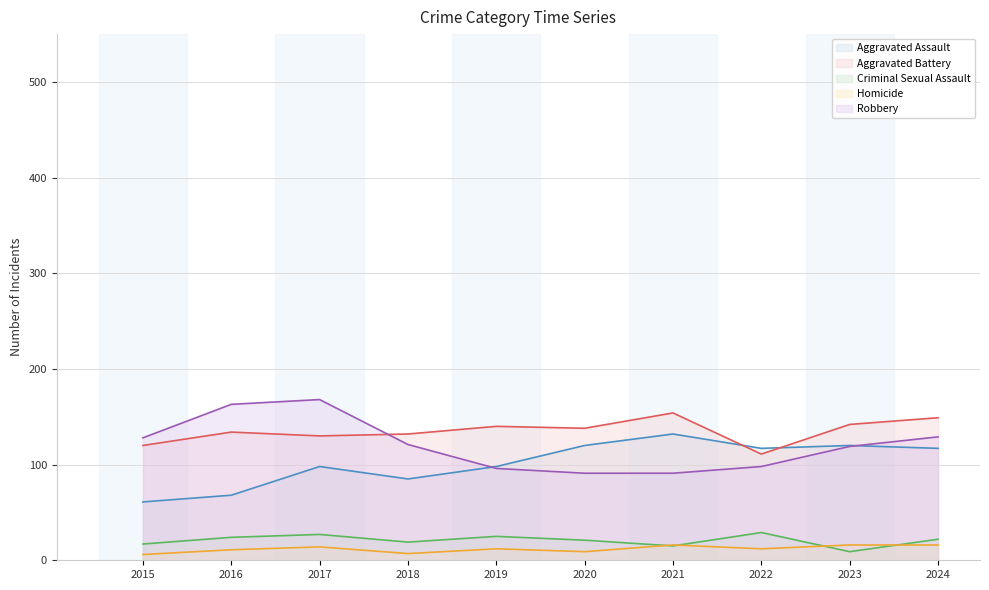

What is the difference between the maximum and minimum values in the Homicide series?

10